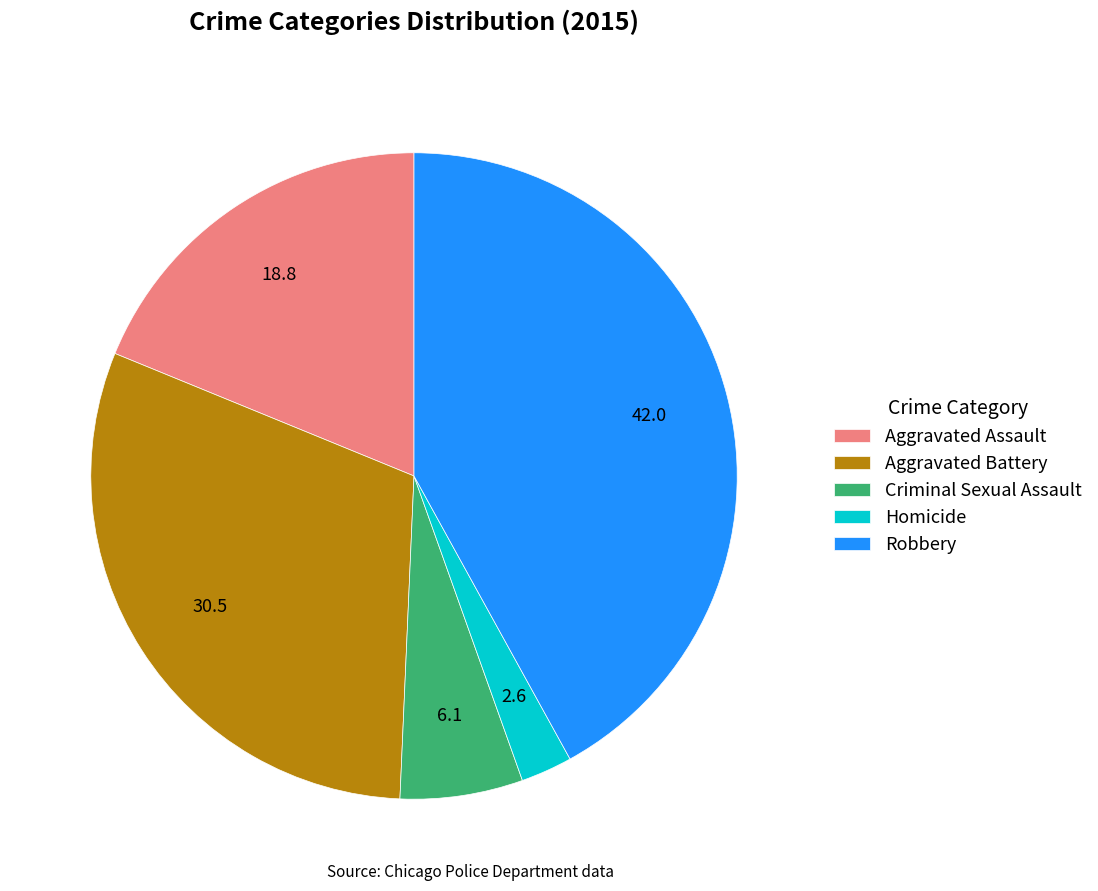

Which slice is the smallest?

Homicide